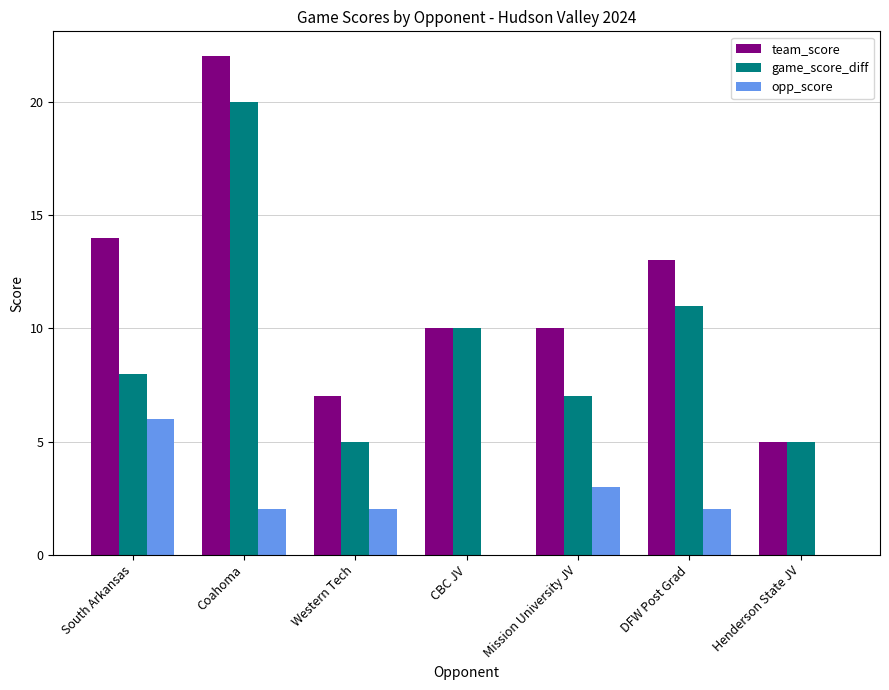

At which label does opp_score reach its peak?

South Arkansas